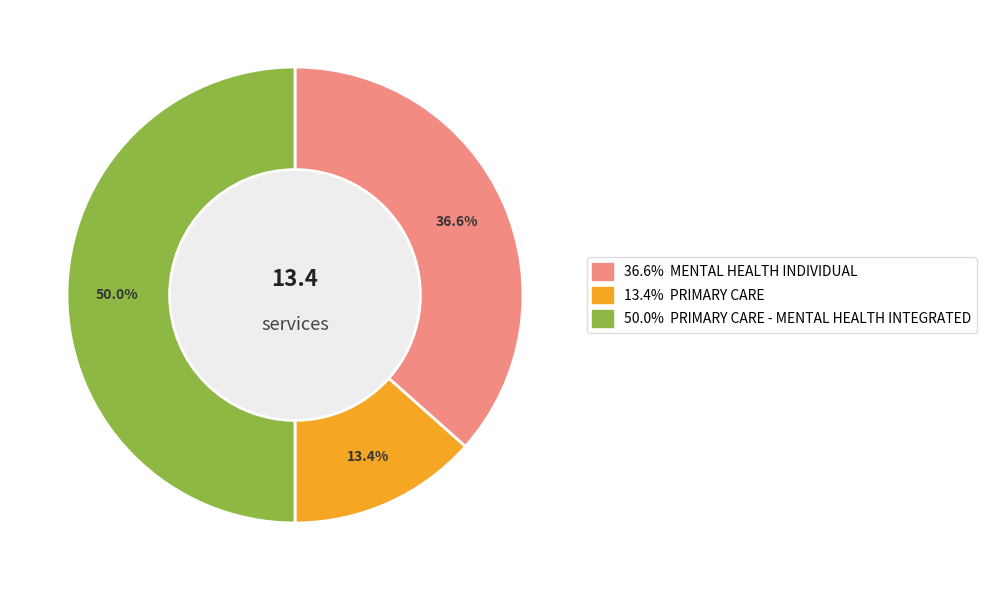

Which slice is the smallest?

PRIMARY CARE